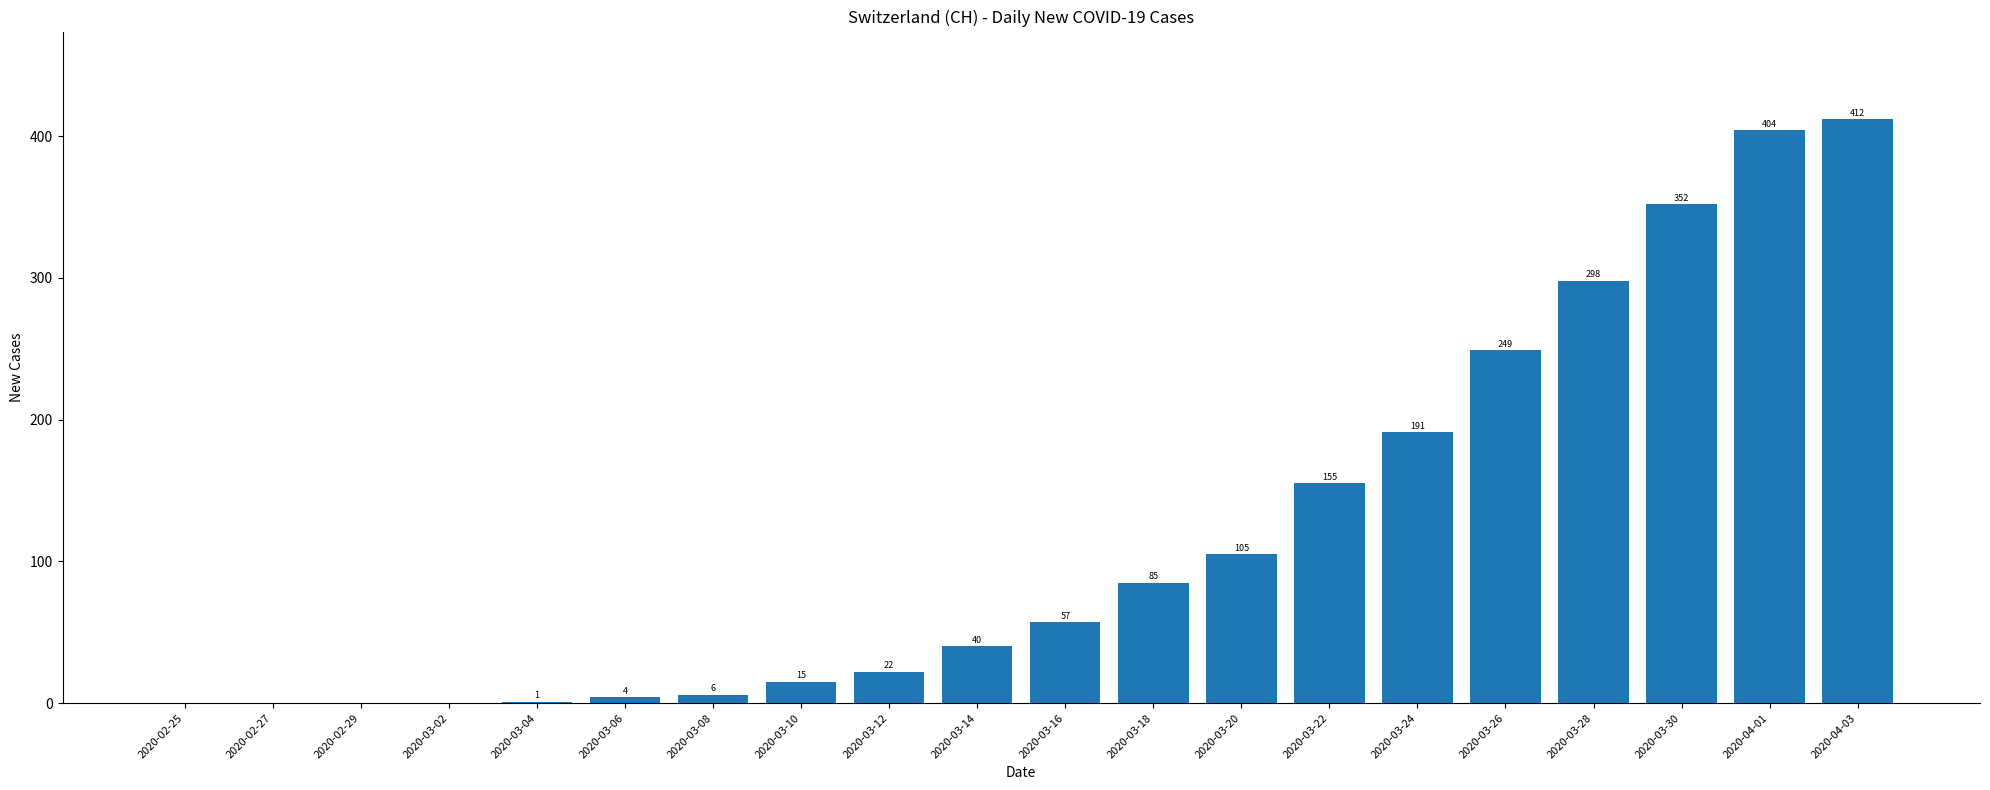

Reading right to left, list all the values displayed in this chart.

2020-04-03=412	2020-04-01=404	2020-03-30=352	2020-03-28=298	2020-03-26=249	2020-03-24=191	2020-03-22=155	2020-03-20=105	2020-03-18=85	2020-03-16=57	2020-03-14=40	2020-03-12=22	2020-03-10=15	2020-03-08=6	2020-03-06=4	2020-03-04=1	2020-03-02=0	2020-02-29=0	2020-02-27=0	2020-02-25=0